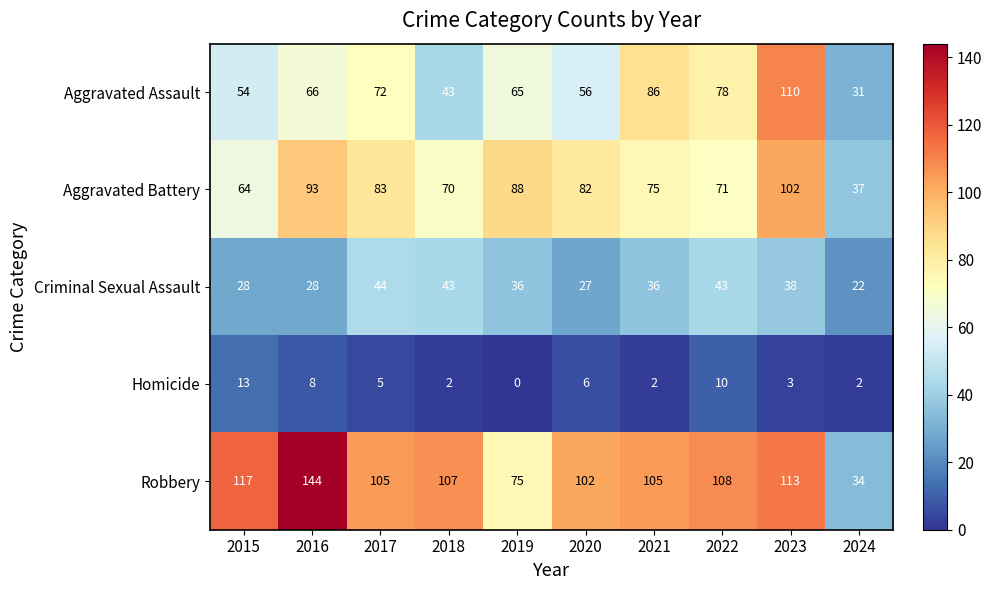

How many data points in Aggravated Assault are less than 66?

5